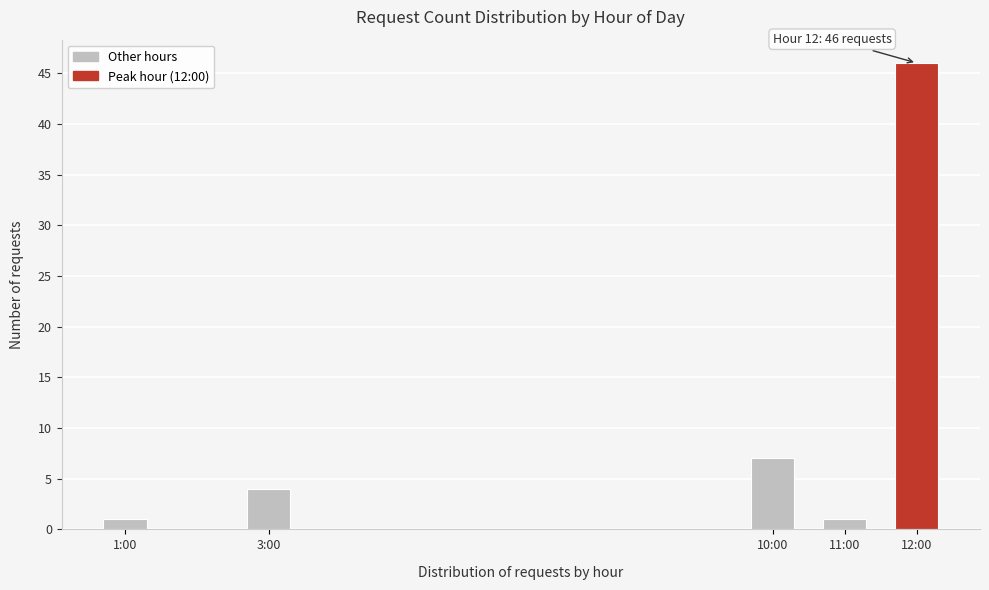

Reading right to left, what are all the values shown in this chart?

12:00=46	11:00=1	10:00=7	3:00=4	1:00=1